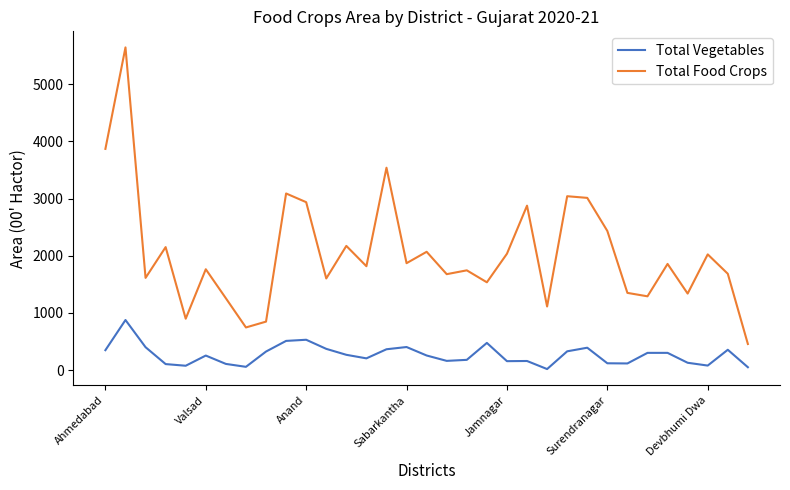

What is the difference between the maximum and second lowest values in the Total Vegetables series?

825